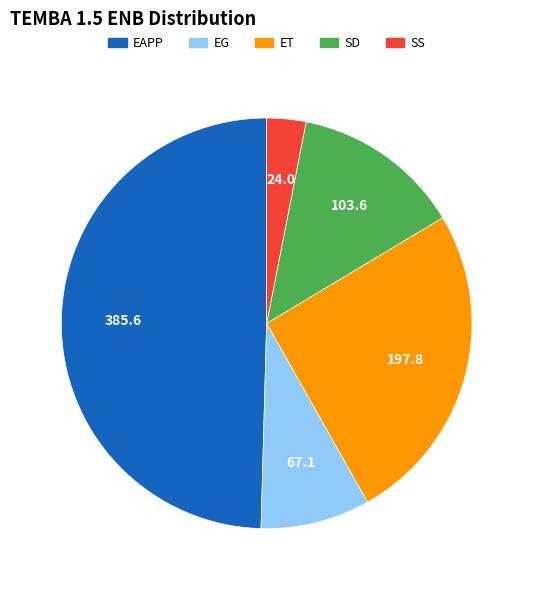

Which has a higher value, EG or SD?

SD